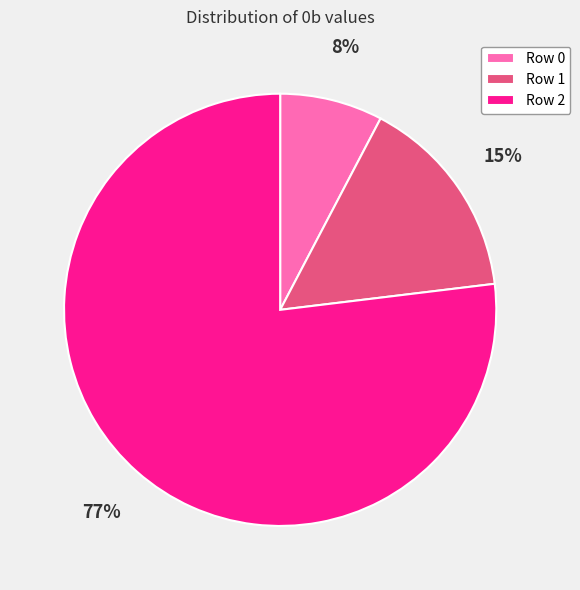

Which slice represents more than half of the pie?

Row 2